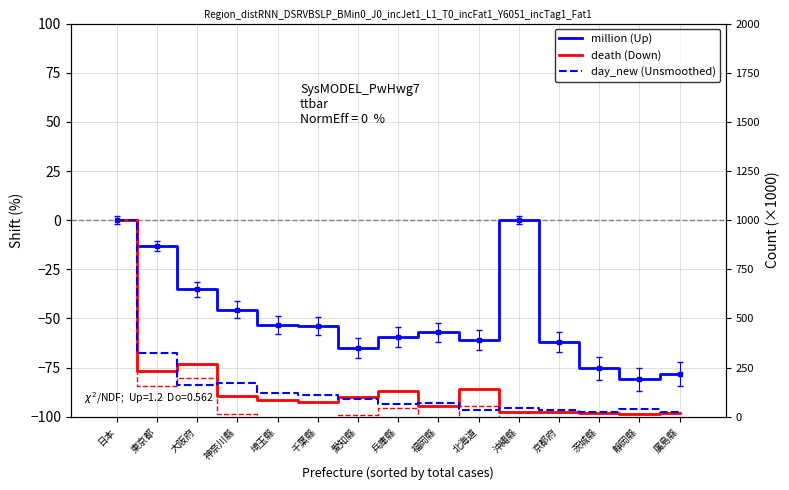

What is the average value of the million (Up) series?

-49.3